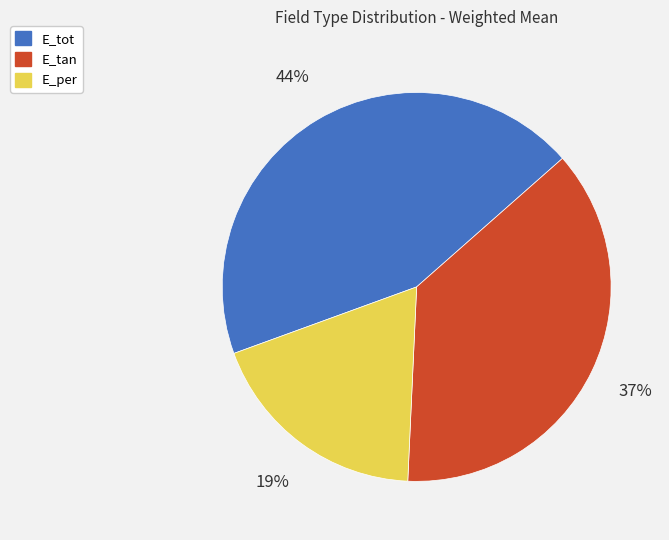

Count the number of slices in the pie.

3